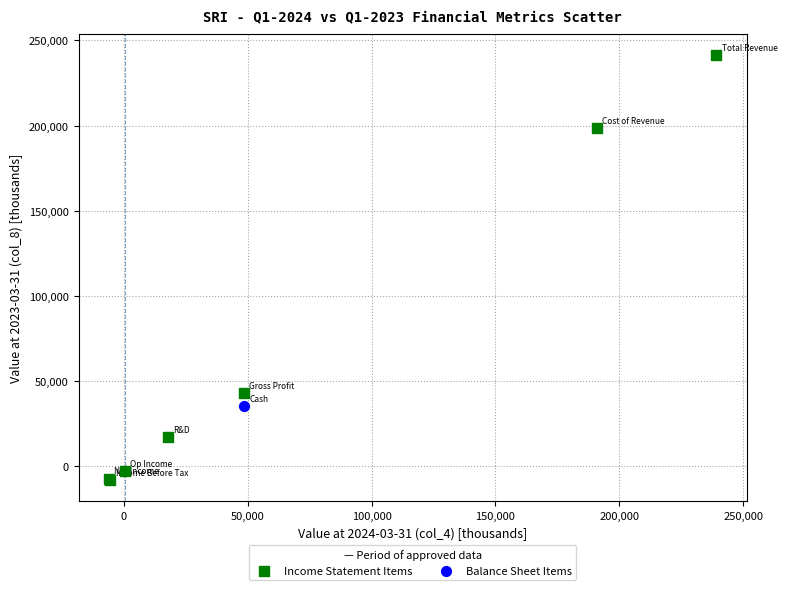

What are all the series names shown in the legend?

Income Statement Items, Balance Sheet Items